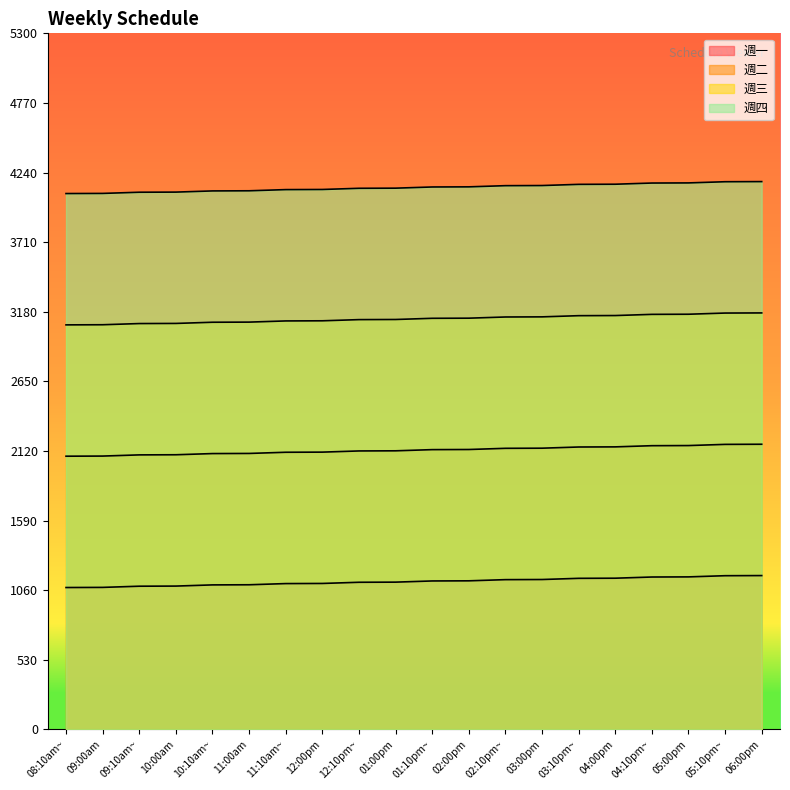

Reading left to right, transcribe all the data shown in this chart.

週一: 1080	1081	1090	1091	1100	1101	1110	1111	1120	1121	1130	1131	1140	1141	1150	1151	1160	1161	1170	1171
週二: 2080	2081	2090	2091	2100	2101	2110	2111	2120	2121	2130	2131	2140	2141	2150	2151	2160	2161	2170	2171
週三: 3080	3081	3090	3091	3100	3101	3110	3111	3120	3121	3130	3131	3140	3141	3150	3151	3160	3161	3170	3171
週四: 4080	4081	4090	4091	4100	4101	4110	4111	4120	4121	4130	4131	4140	4141	4150	4151	4160	4161	4170	4171